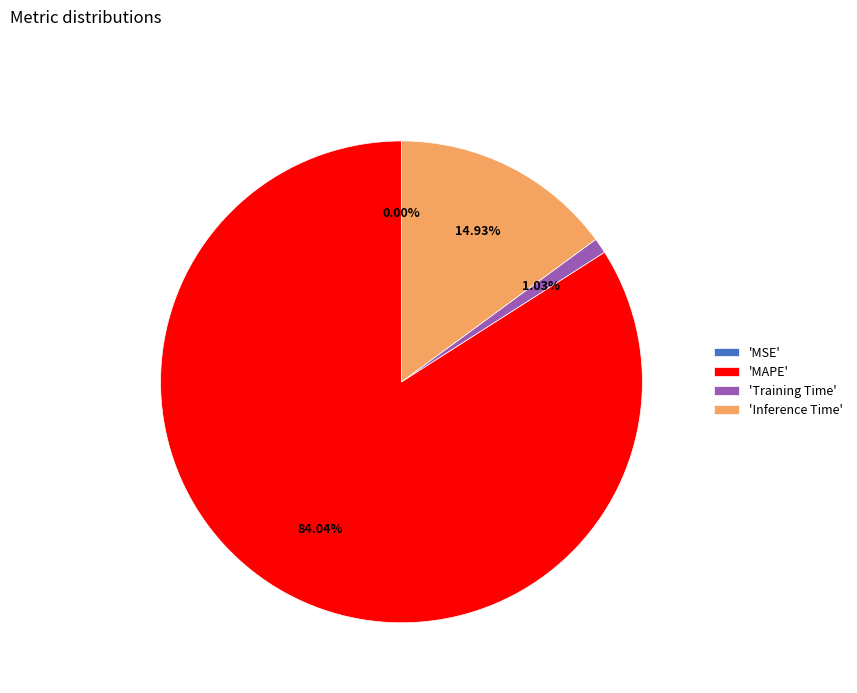

Does any single category account for the majority?

Yes